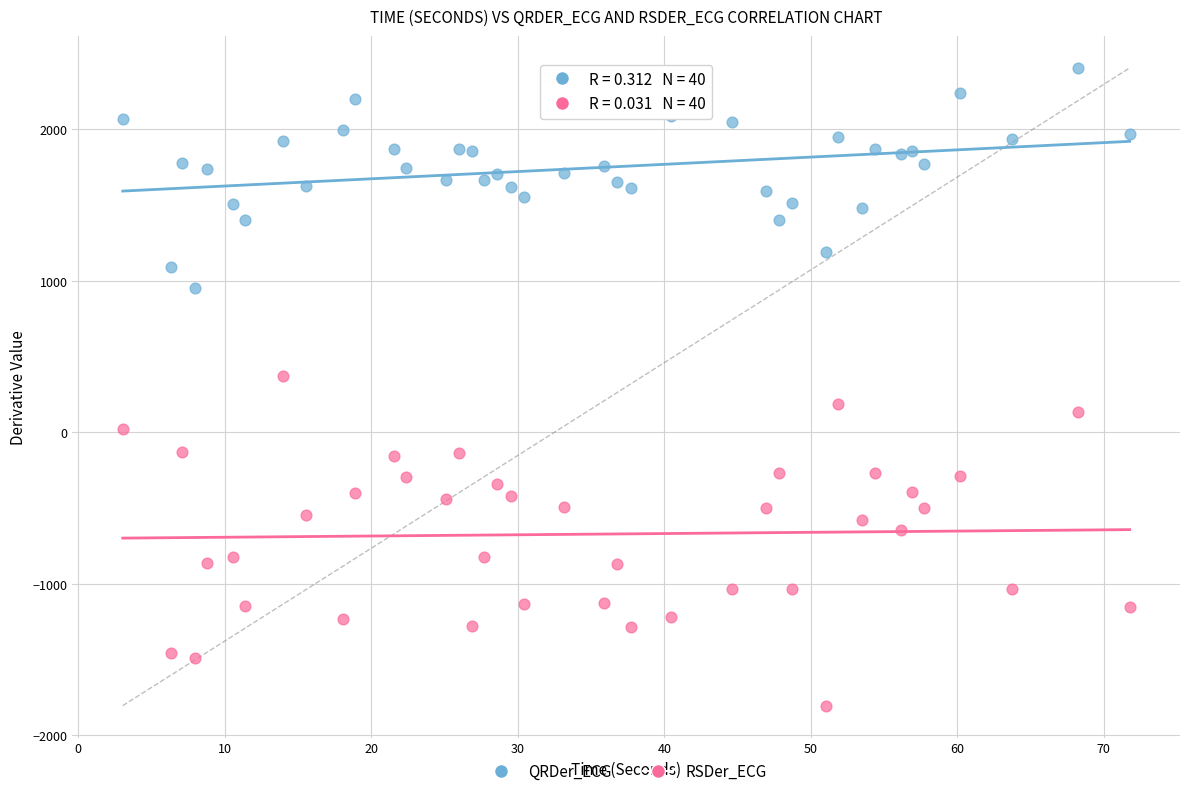

Which series has the widest spread of Y values?

RSDer_ECG